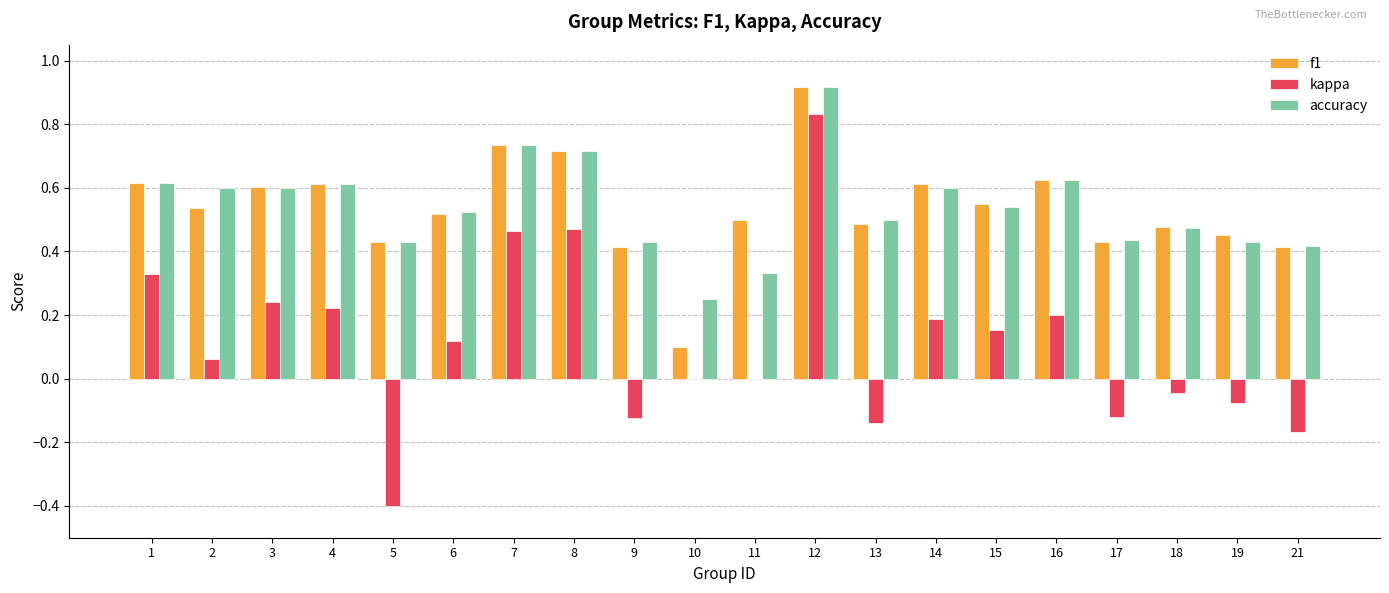

Are the bars horizontal?

No